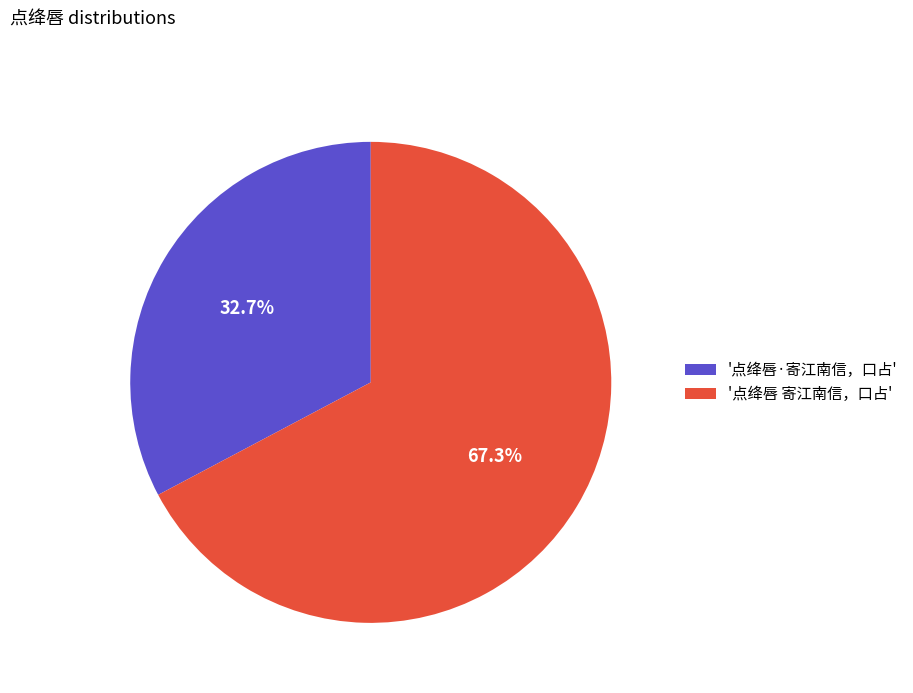

Do '点绛唇·寄江南信，口占' and '点绛唇 寄江南信，口占' together represent more than half of the pie?

Yes